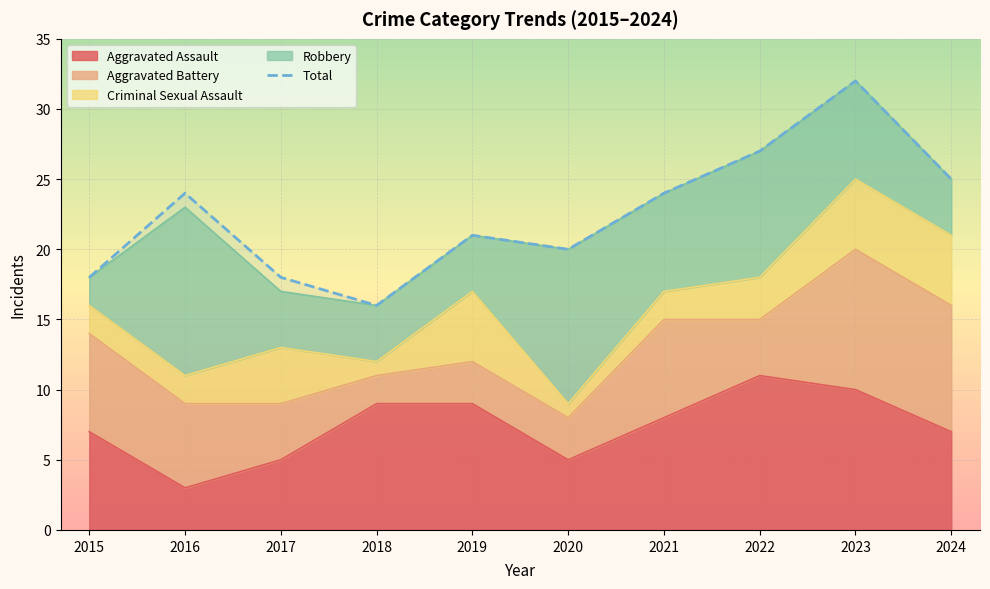

What is the change in value from 2015 to 2024?

+7